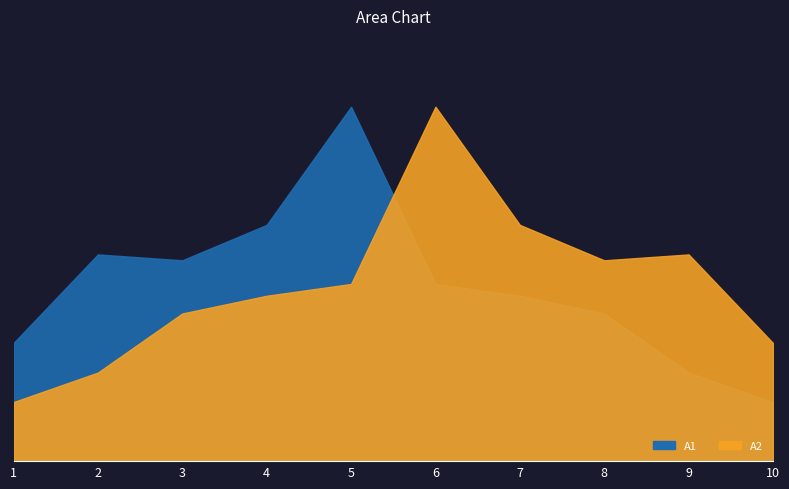

Reading left to right, what are all the values shown in this chart?

a1: 20	35	34	40	60	30	28	25	15	10
a2: 10	15	25	28	30	60	40	34	35	20